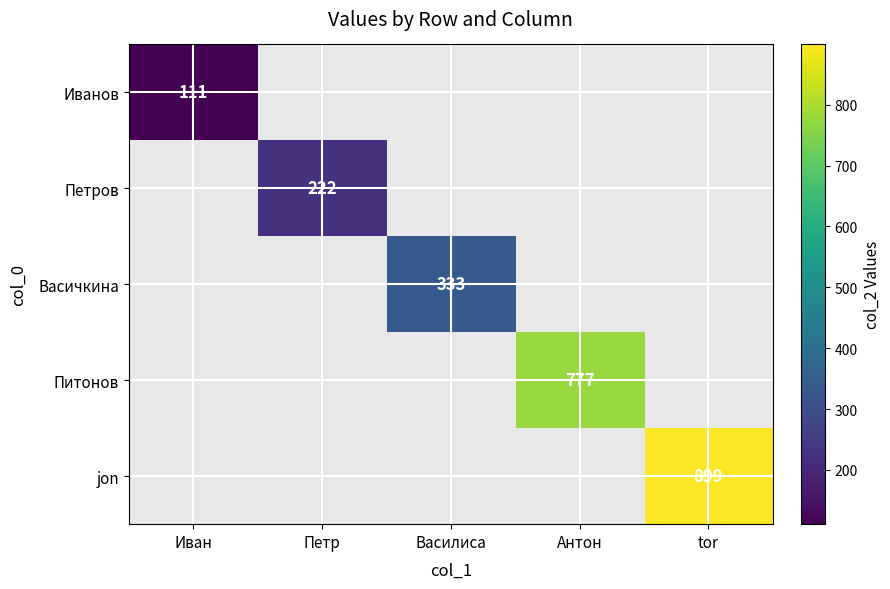

True or false: Иванов has a value of 147 at Иван.

False